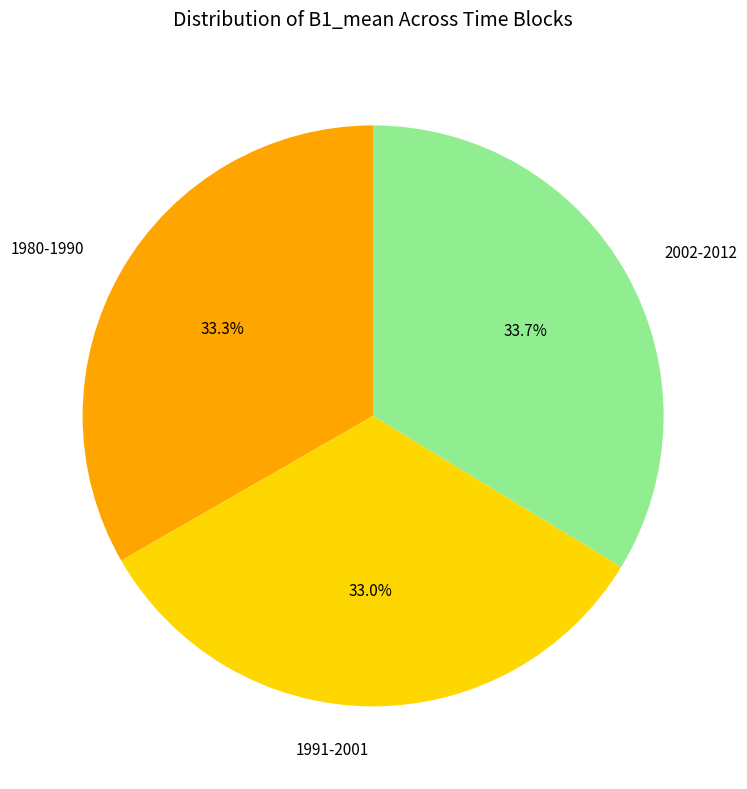

The 1991-2001 slice represents 33% of the pie. True or false?

True